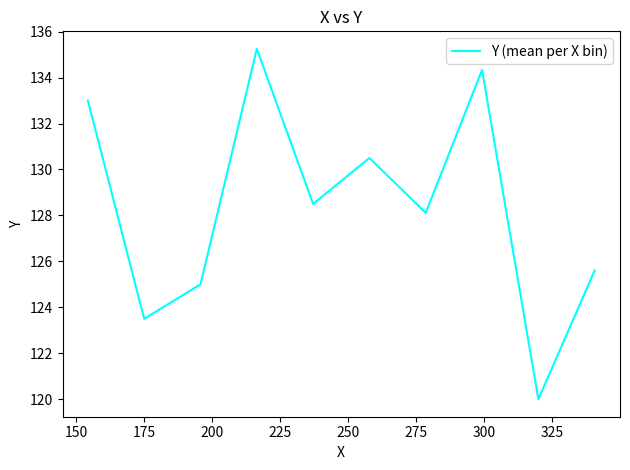

What is the minimum value shown in the chart?

120.0